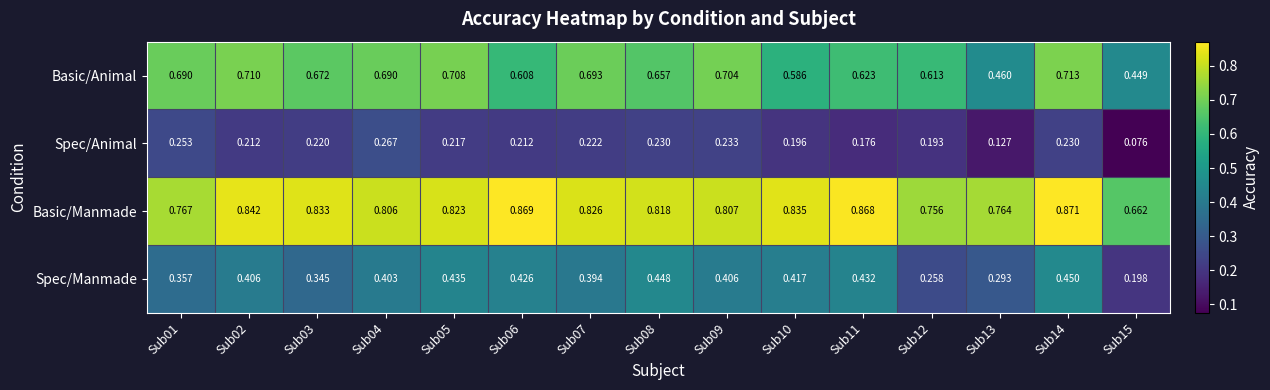

Which series has the largest total across all categories?

Basic/Manmade